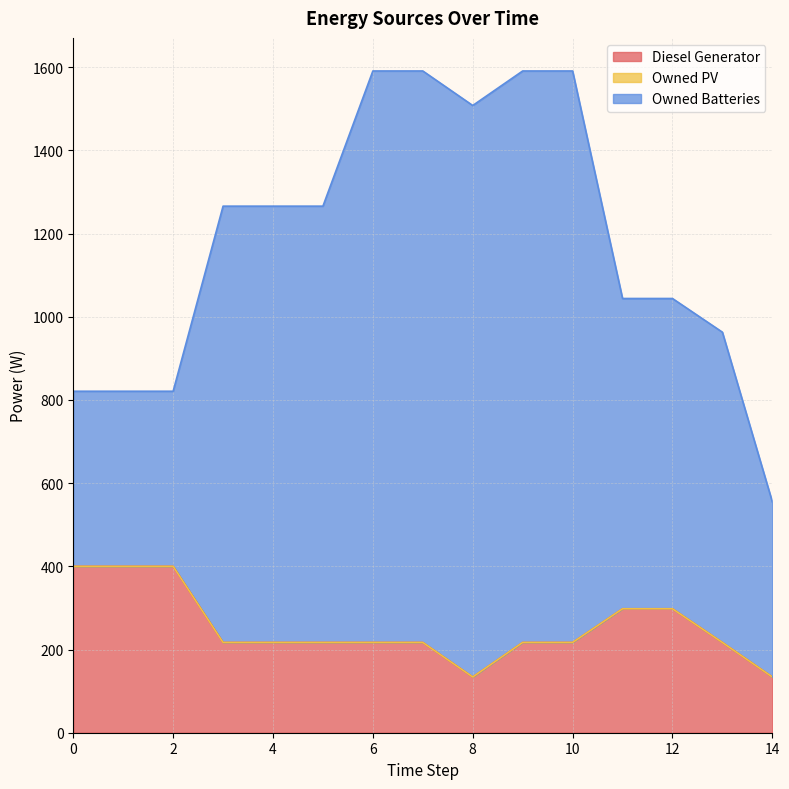

True or false: Diesel Generator and Owned Batteries intersect in this chart.

False